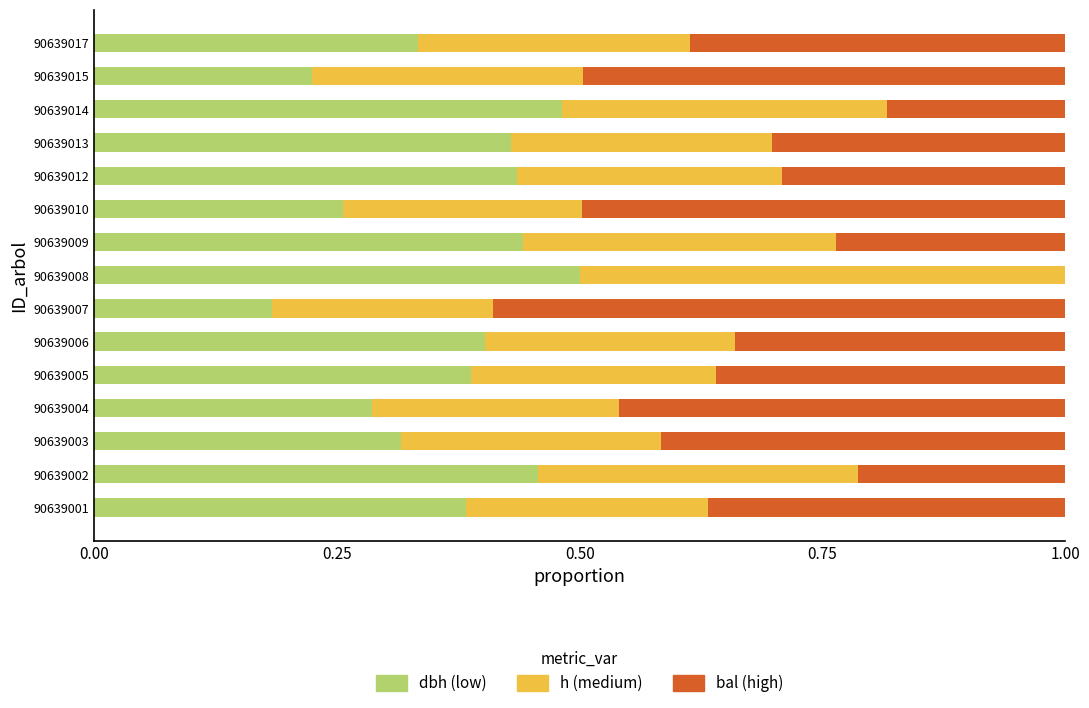

What is the total value across all series at 90639008?

1.0